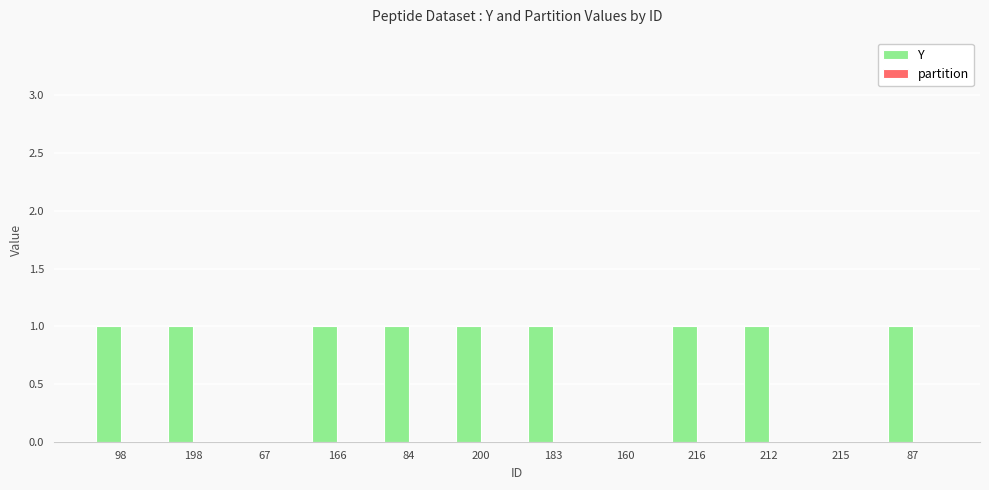

What is the sum of all values?

9